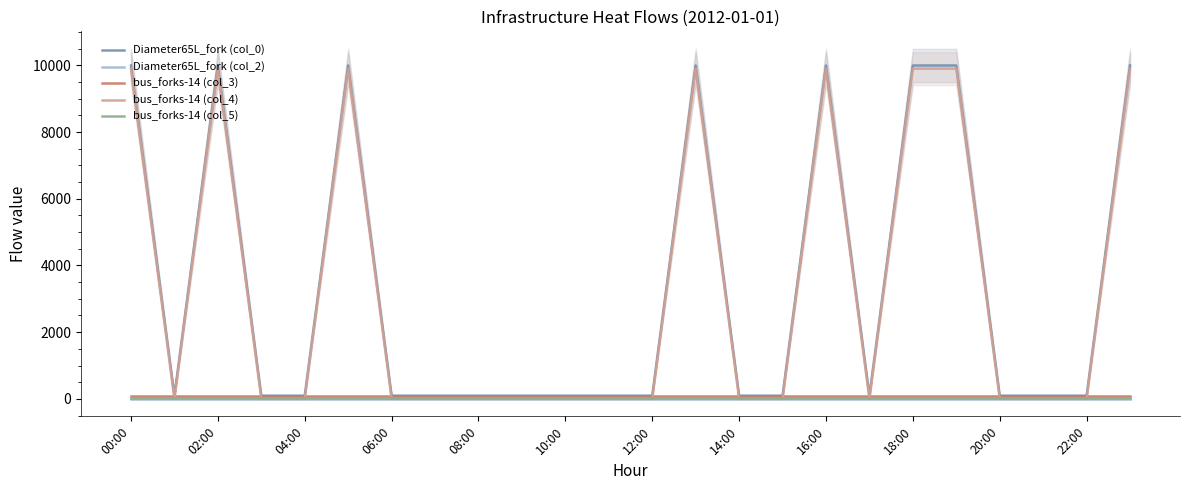

What is the difference between the maximum and minimum values in the bus_forks-14 (col_4) series?

9904.4